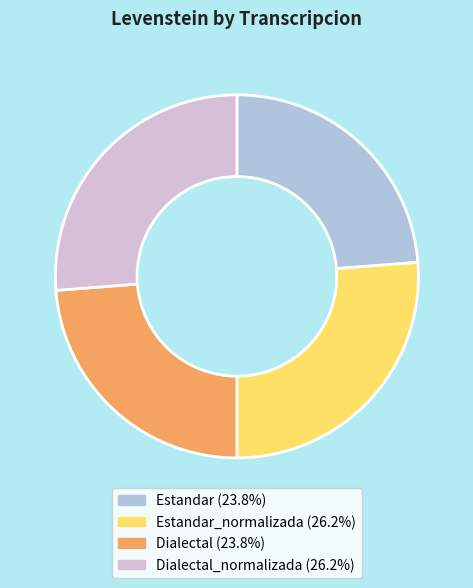

Count the number of slices in the pie.

4